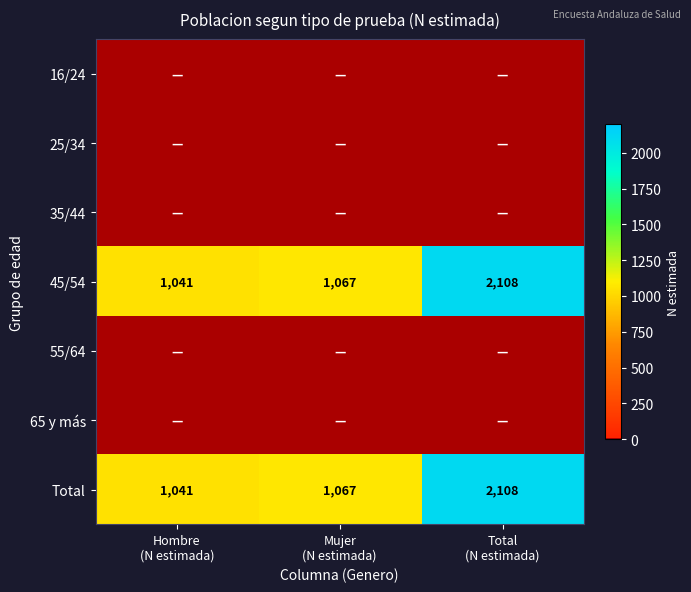

What is the sum of all Total values?

4216